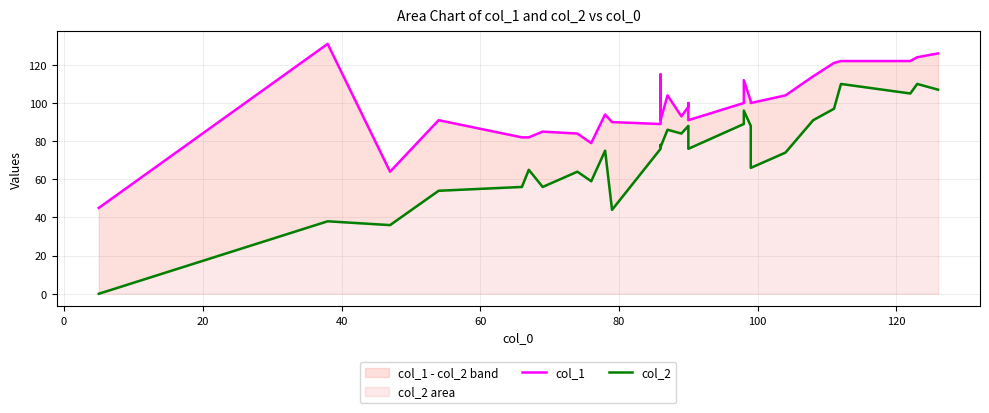

Reading left to right, list all the values displayed in this chart.

col_1: 45	131	64	91	82	82	85	84	79	94	90	89	115	91	104	93	98	100	91	100	112	101	100	104	114	121	122	122	124	126
col_2: 0	38	36	54	56	65	56	64	59	75	44	76	78	77	86	84	88	87	76	89	96	88	66	74	91	97	110	105	110	107